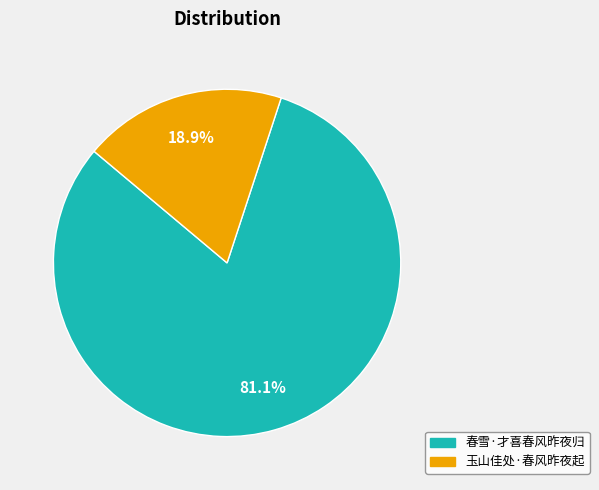

To the nearest percent, what is the combined percentage of 玉山佳处·春风昨夜起 and 春雪·才喜春风昨夜归?

100%